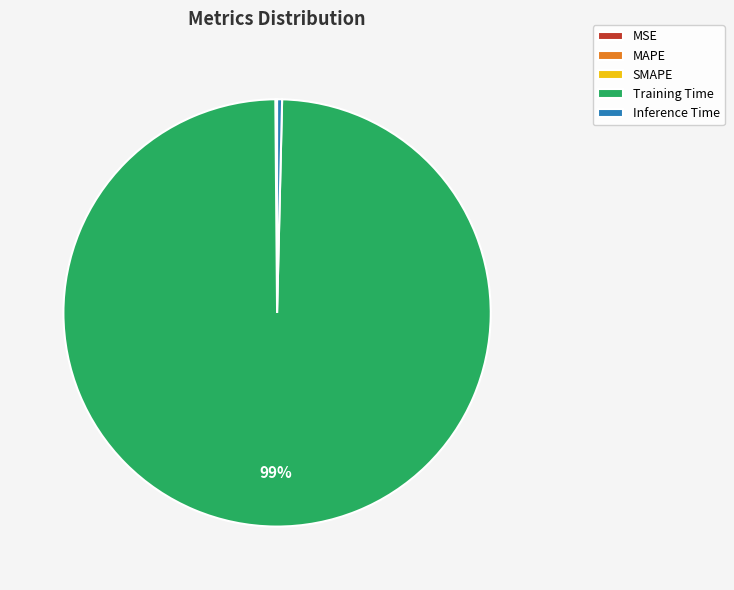

Combined, do Inference Time and Training Time account for over 50%?

Yes